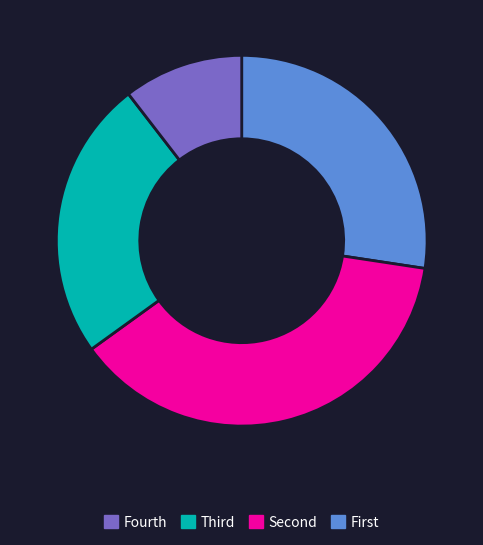

Is there a majority slice in this chart?

No